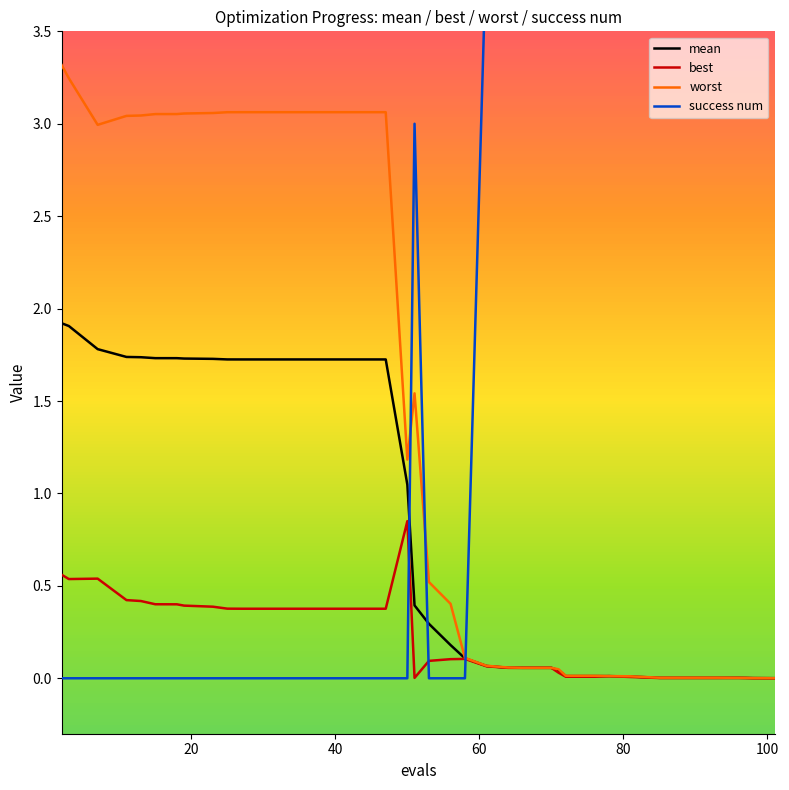

Which series has the largest total across all categories?

success num